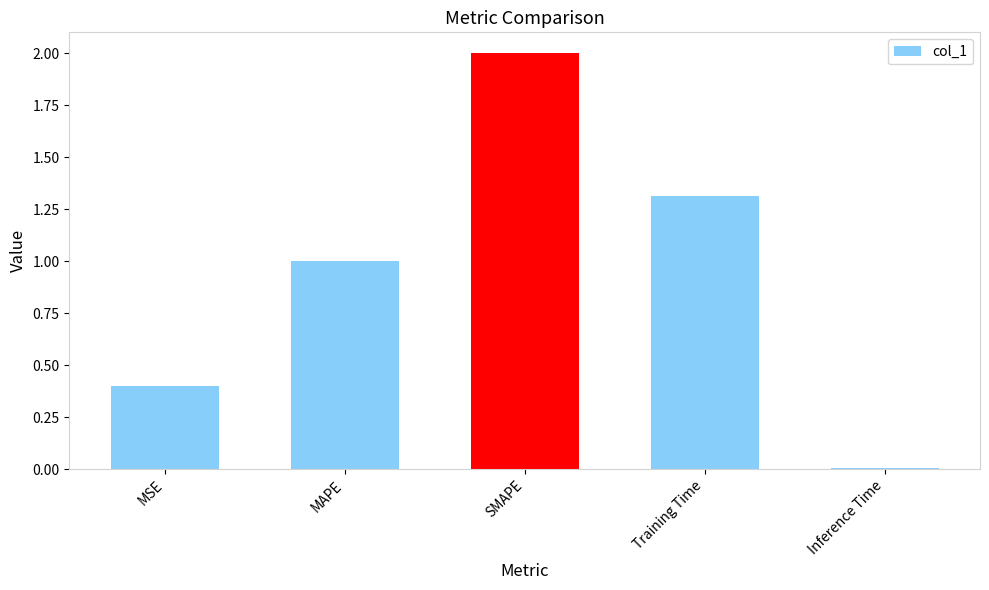

How many series are shown in this chart?

1